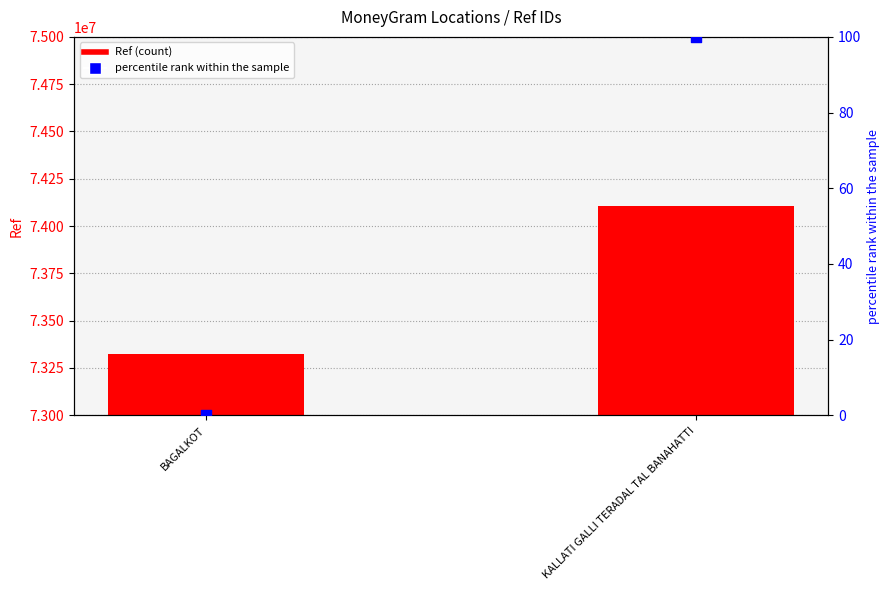

At how many categories does at least one series exceed 16276354?

2